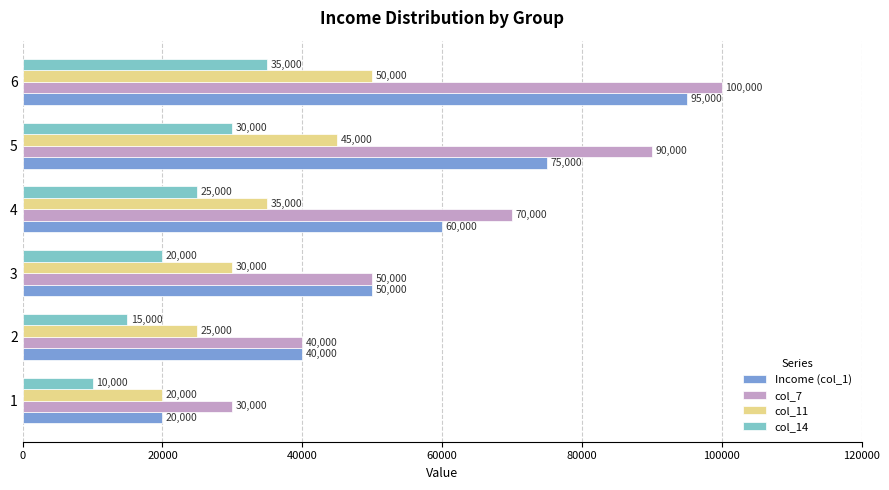

How many col_11 values are between 25000 and 45000?

4